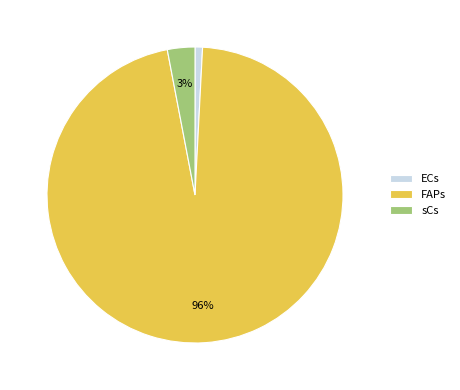

Between ECs and FAPs, which is larger?

FAPs